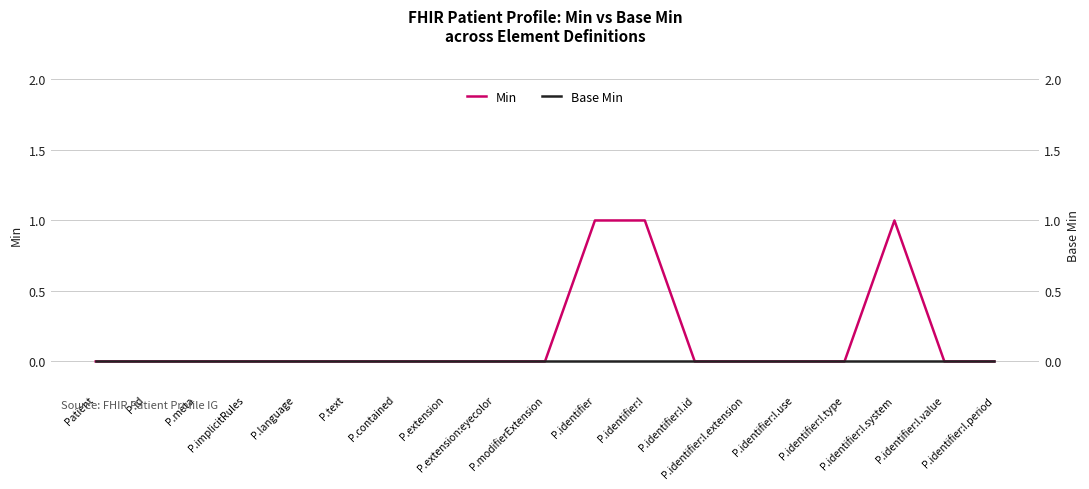

Which series has the widest spread of values?

Min